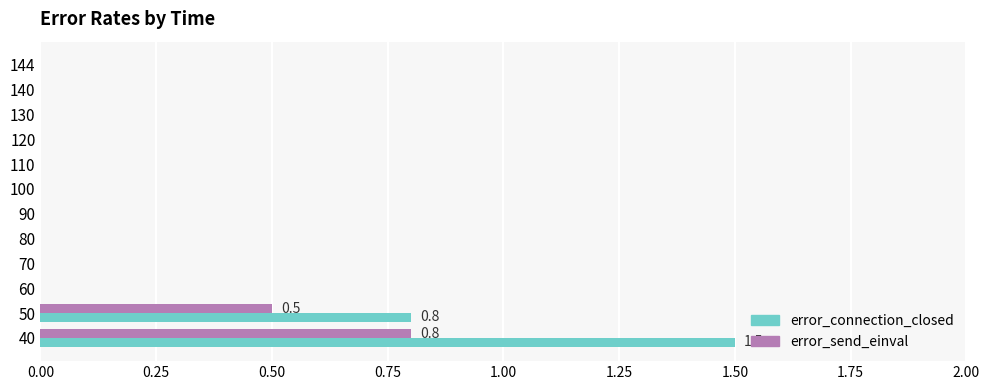

Is it true that error_send_einval equals 0.5 at 110?

False